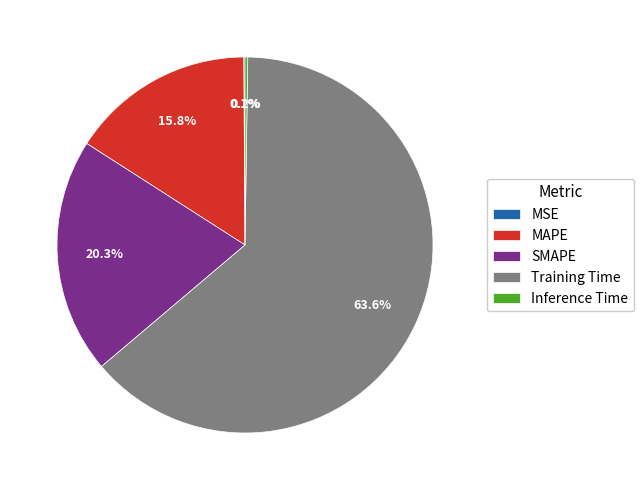

To the nearest percent, what portion does Training Time represent?

64%